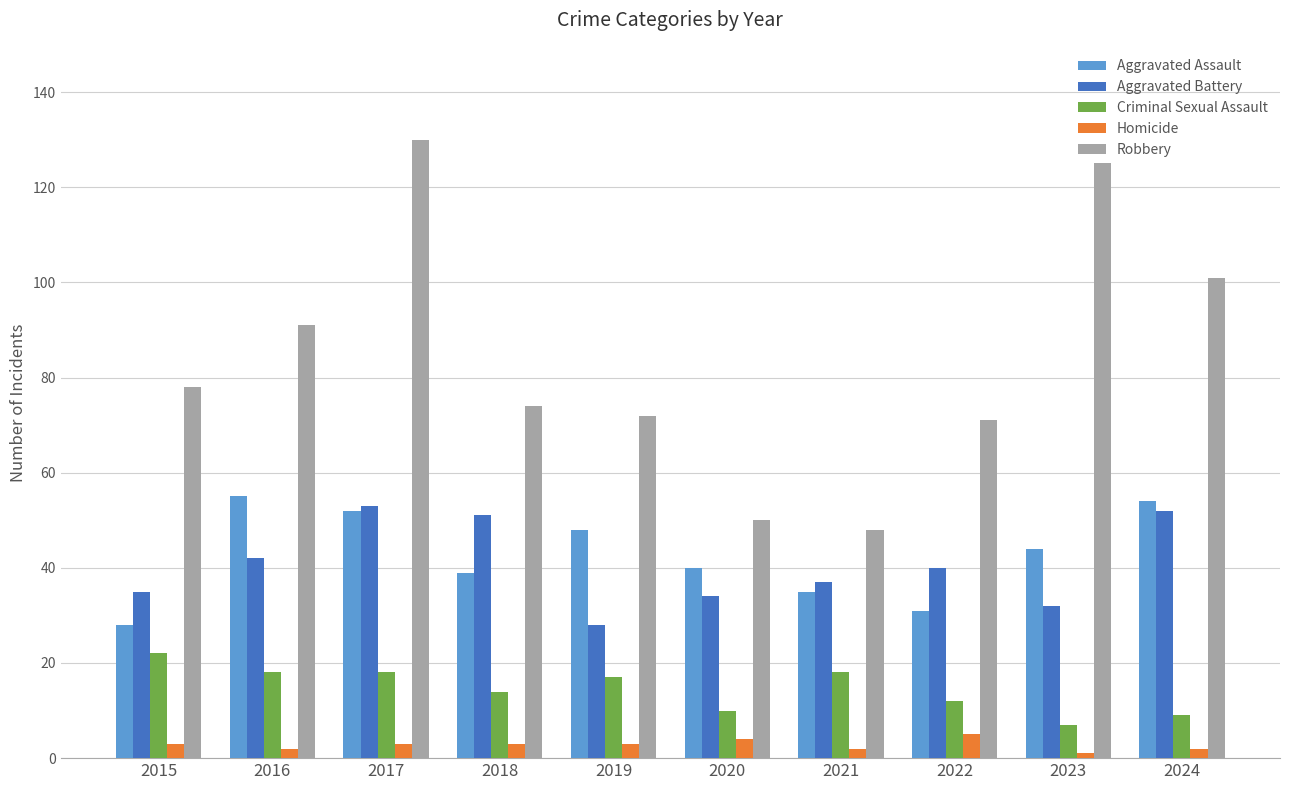

Count the number of categories in the chart.

10